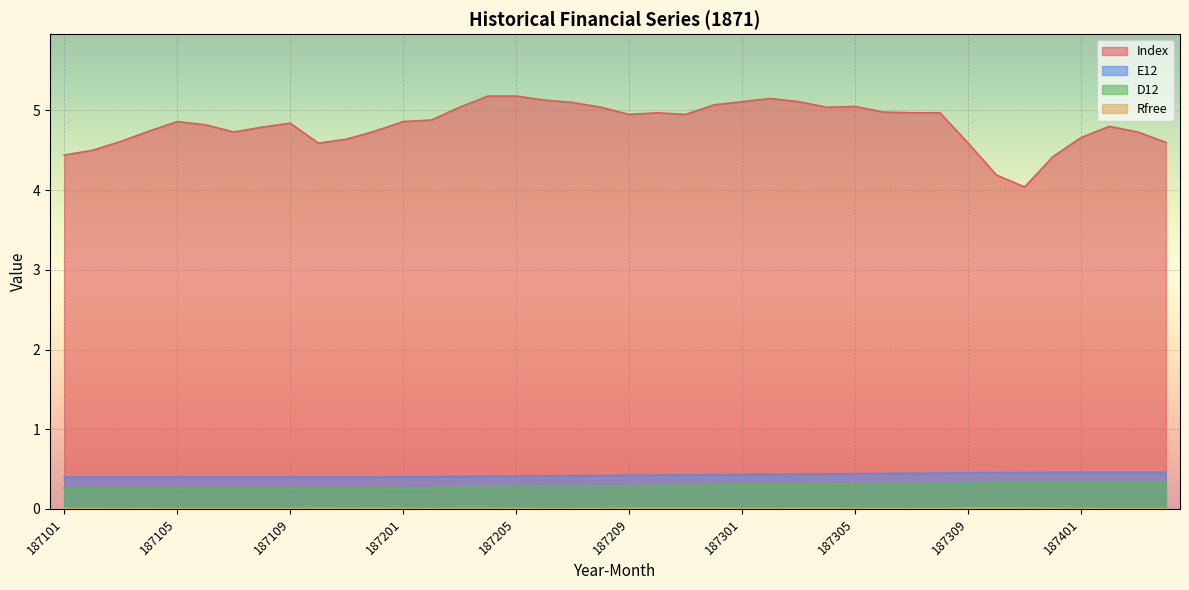

At 187312, list the series in order from smallest to largest.

Rfree, D12, E12, Index